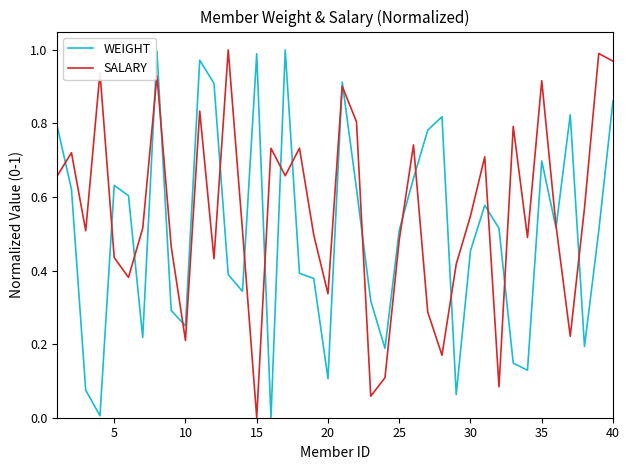

List the series in order of their overall mean, lowest first.

WEIGHT, SALARY